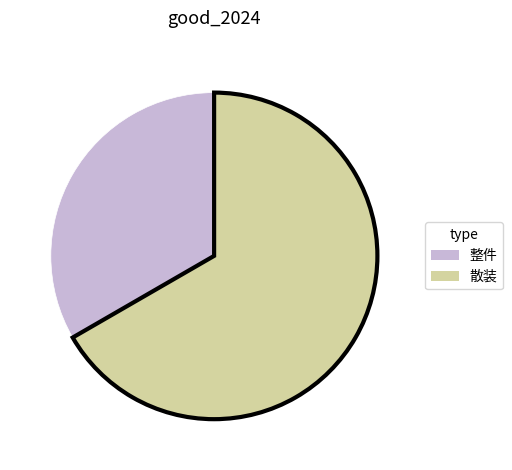

Approximately how many times larger is the value at 散装 compared to 整件?

2.0